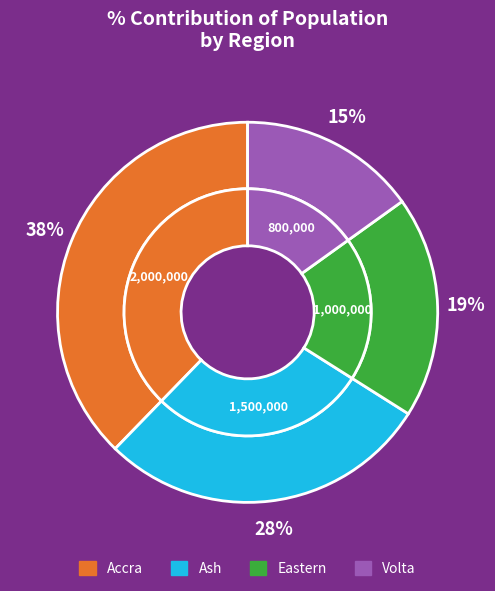

How many segments does this pie chart have?

4